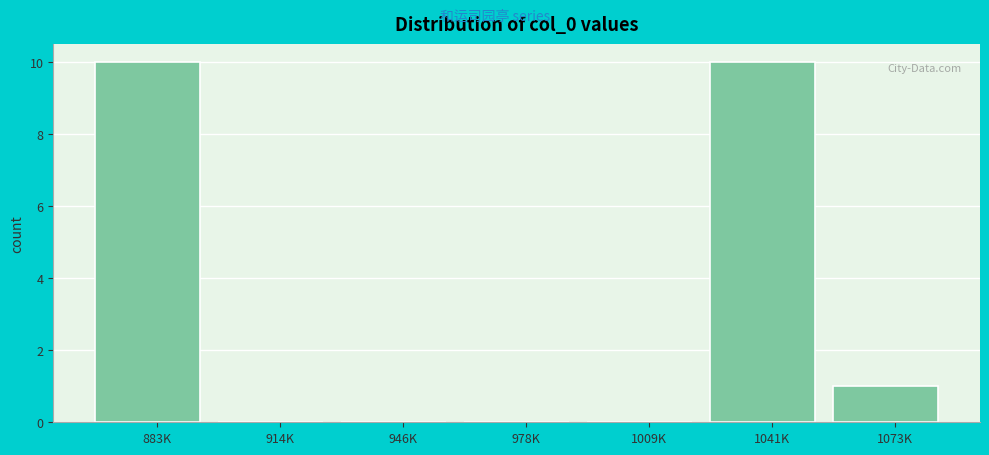

Reading left to right, list all the values displayed in this chart.

883K=10	914K=0	946K=0	978K=0	1009K=0	1041K=10	1073K=1